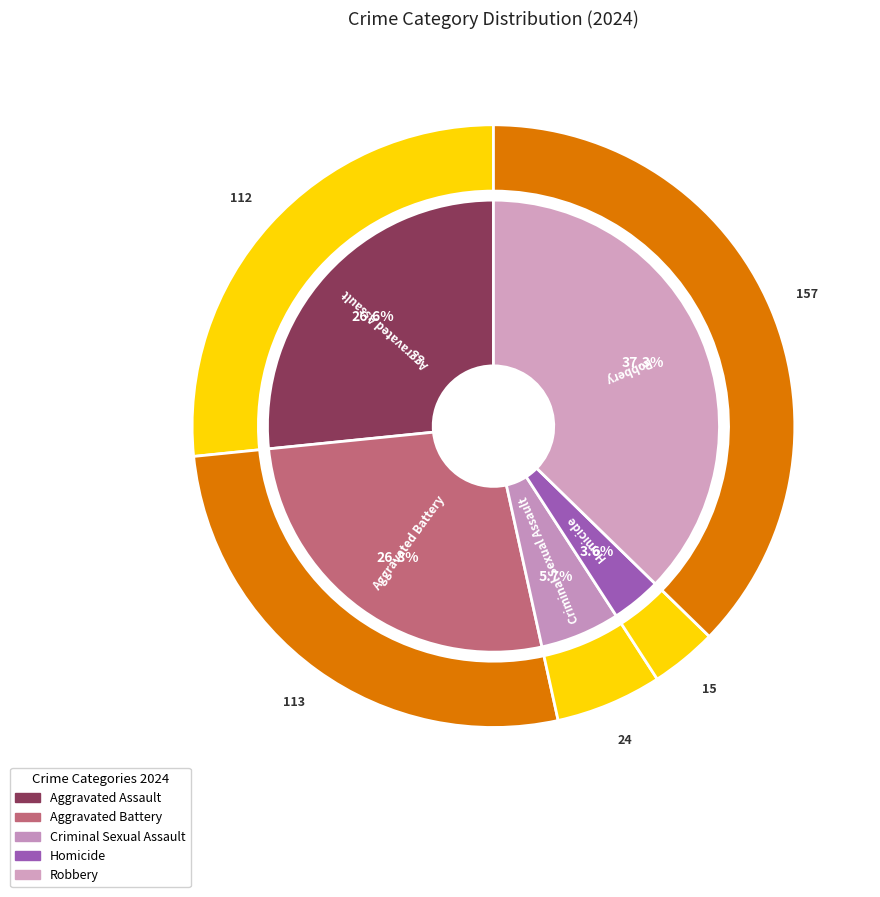

To the nearest percent, what is the average slice percentage?

20%